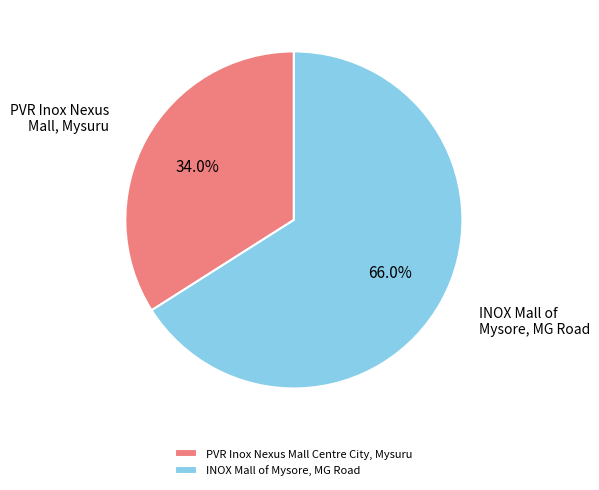

To the nearest percent, what is the difference between the largest and smallest slice percentages?

32%